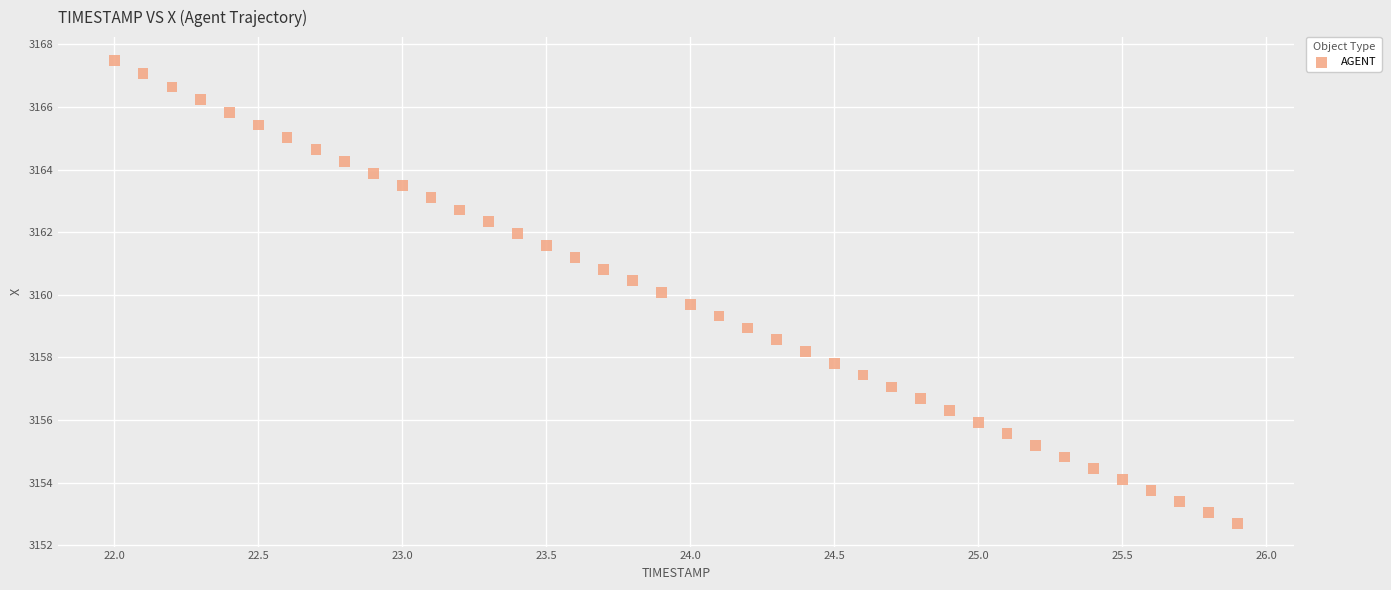

What is the range of Y values (max minus min)?

14.8